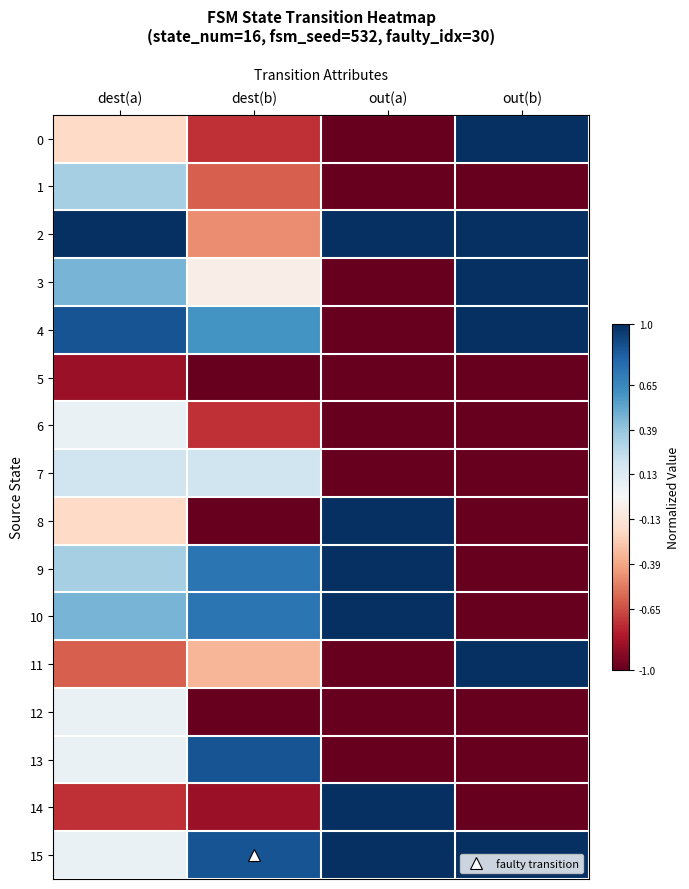

Reading left to right, what are all the values shown in this chart?

0: dest(a)=-0.2	dest(b)=-0.7	out(a)=-1.0	out(b)=1.0
1: dest(a)=0.3	dest(b)=-0.6	out(a)=-1.0	out(b)=-1.0
2: dest(a)=1.0	dest(b)=-0.5	out(a)=1.0	out(b)=1.0
3: dest(a)=0.5	dest(b)=-0.1	out(a)=-1.0	out(b)=1.0
4: dest(a)=0.9	dest(b)=0.6	out(a)=-1.0	out(b)=1.0
5: dest(a)=-0.9	dest(b)=-1.0	out(a)=-1.0	out(b)=-1.0
6: dest(a)=0.1	dest(b)=-0.7	out(a)=-1.0	out(b)=-1.0
7: dest(a)=0.2	dest(b)=0.2	out(a)=-1.0	out(b)=-1.0
8: dest(a)=-0.2	dest(b)=-1.0	out(a)=1.0	out(b)=-1.0
9: dest(a)=0.3	dest(b)=0.7	out(a)=1.0	out(b)=-1.0
10: dest(a)=0.5	dest(b)=0.7	out(a)=1.0	out(b)=-1.0
11: dest(a)=-0.6	dest(b)=-0.3	out(a)=-1.0	out(b)=1.0
12: dest(a)=0.1	dest(b)=-1.0	out(a)=-1.0	out(b)=-1.0
13: dest(a)=0.1	dest(b)=0.9	out(a)=-1.0	out(b)=-1.0
14: dest(a)=-0.7	dest(b)=-0.9	out(a)=1.0	out(b)=-1.0
15: dest(a)=0.1	dest(b)=0.9	out(a)=1.0	out(b)=1.0